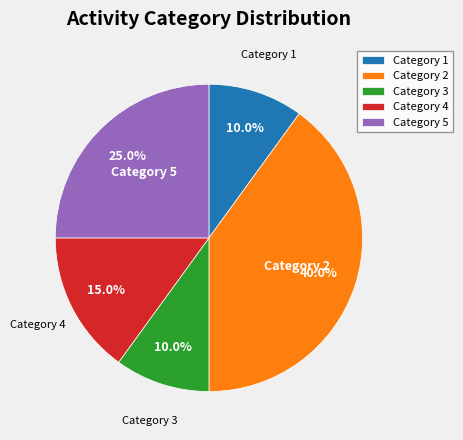

What is the largest slice in the pie chart?

Category 2